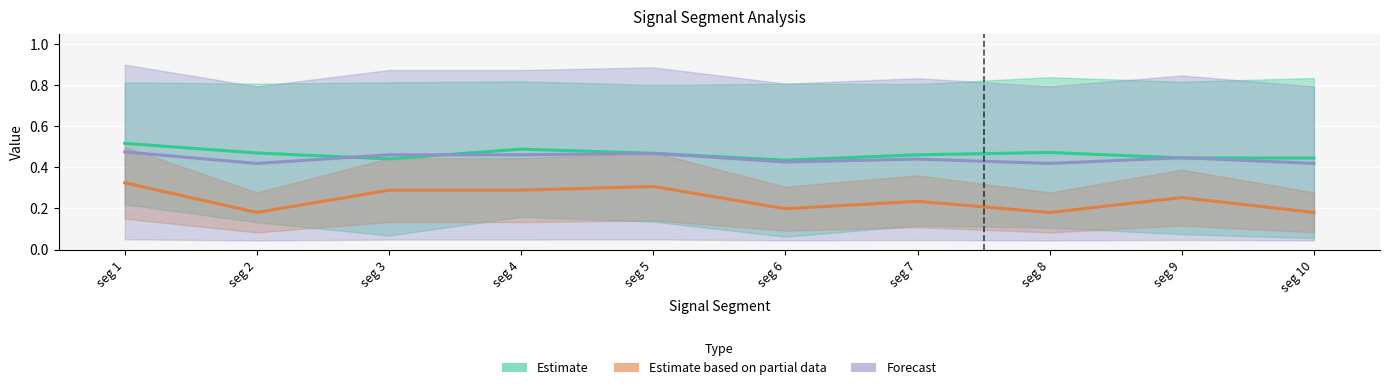

In Point_Exceeds_Index, how many points are higher than both neighbors (excluding endpoints)?

3